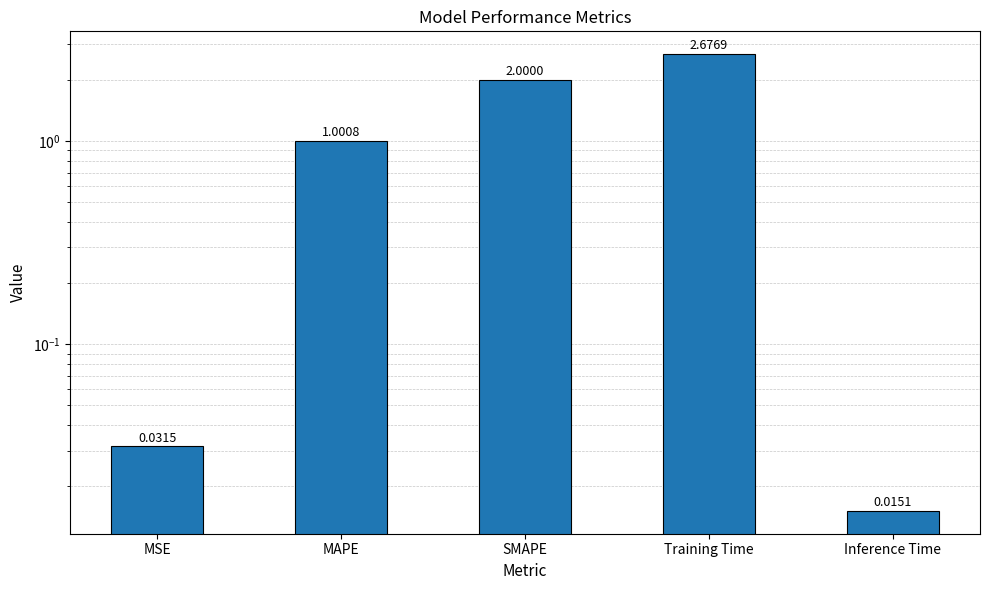

List the labels in order of value, largest first.

Training Time, SMAPE, MAPE, MSE, Inference Time